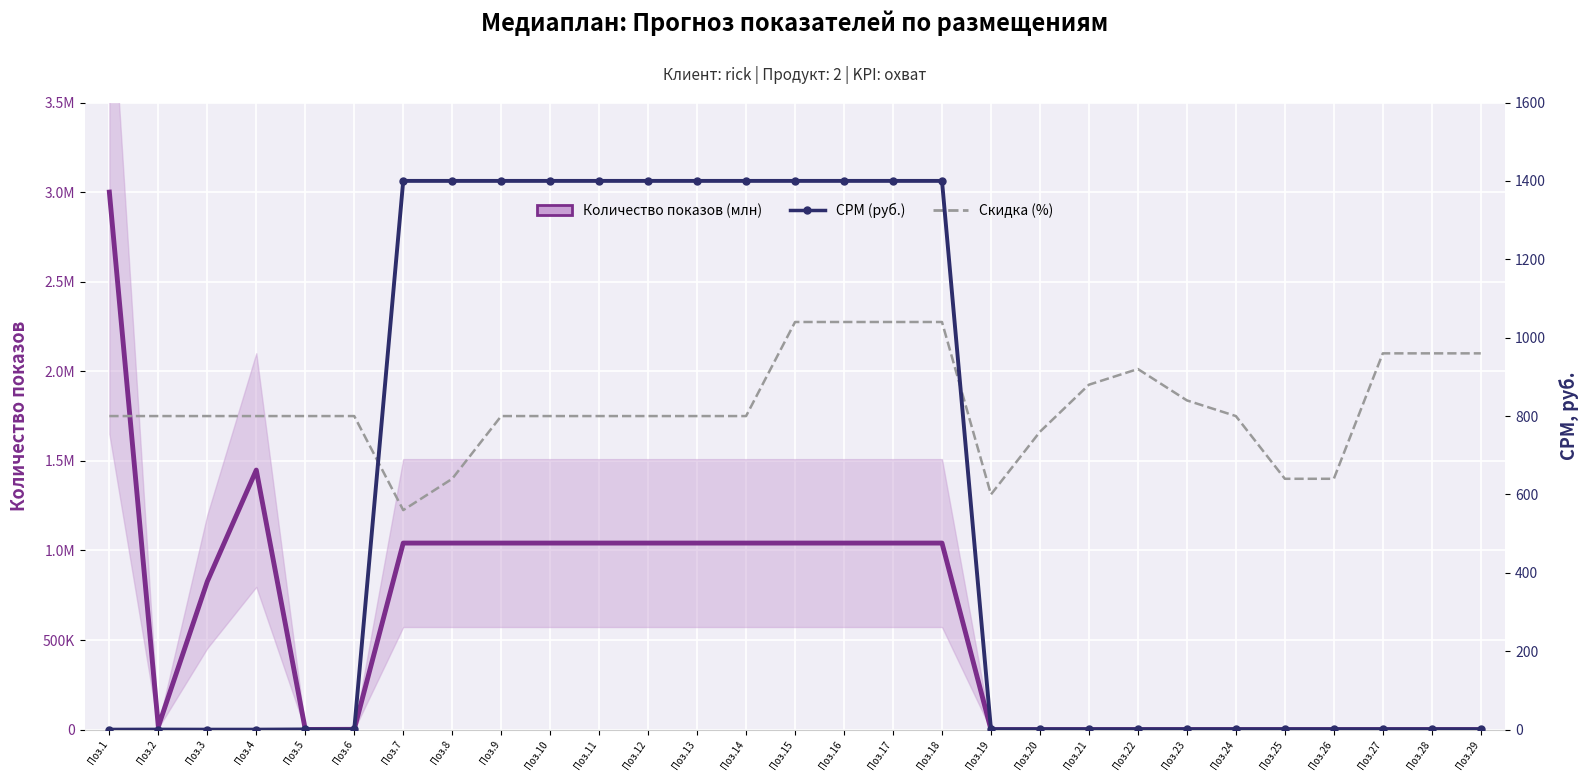

Which has a higher value, Поз.9 or Поз.25?

Поз.9